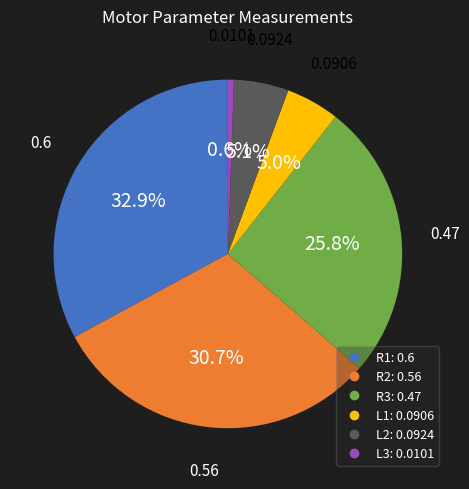

Is it true that R2 is 31% of the pie?

True